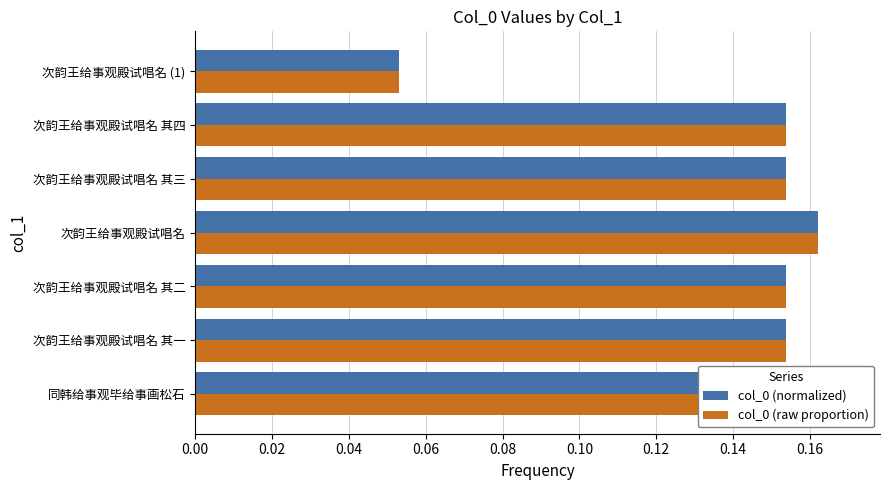

What is the value of the col_0 (normalized) bar at the 4th from the left?

0.2